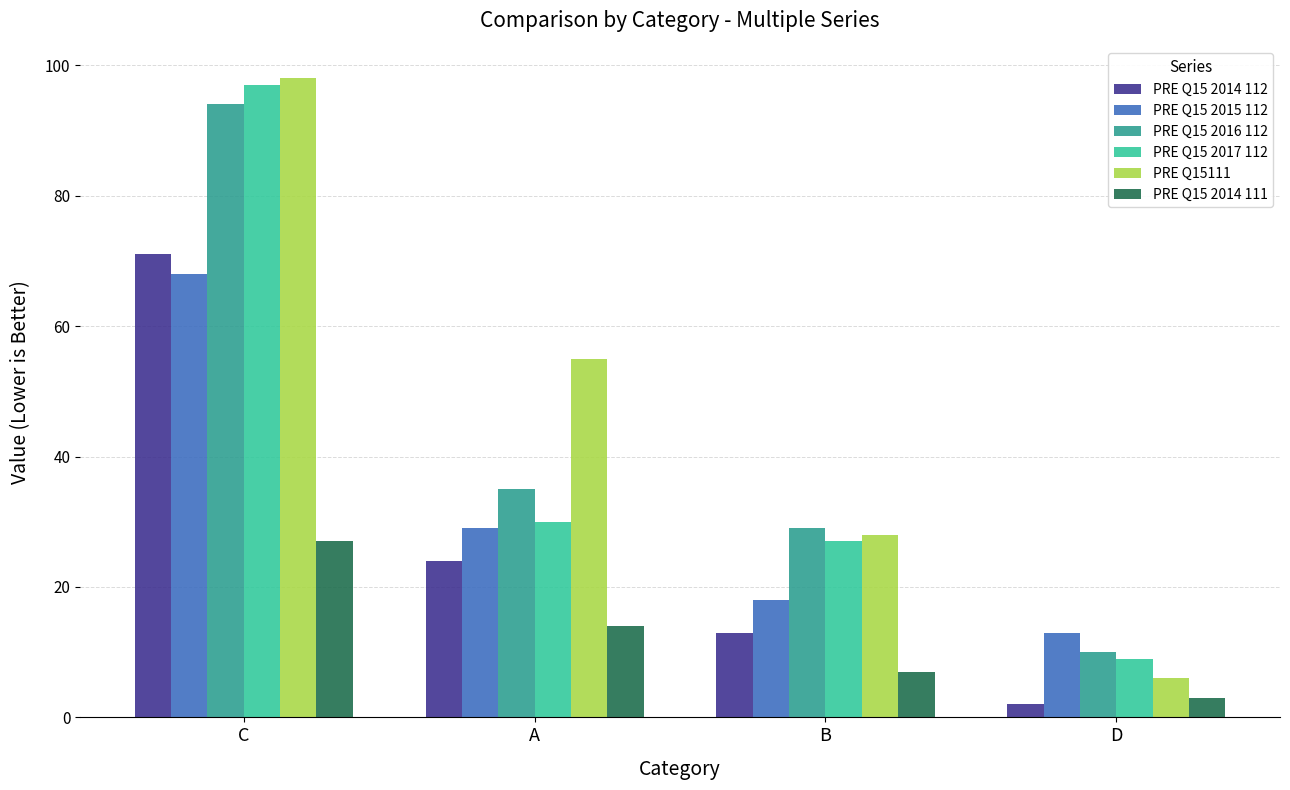

How many distinct data groups are displayed?

6